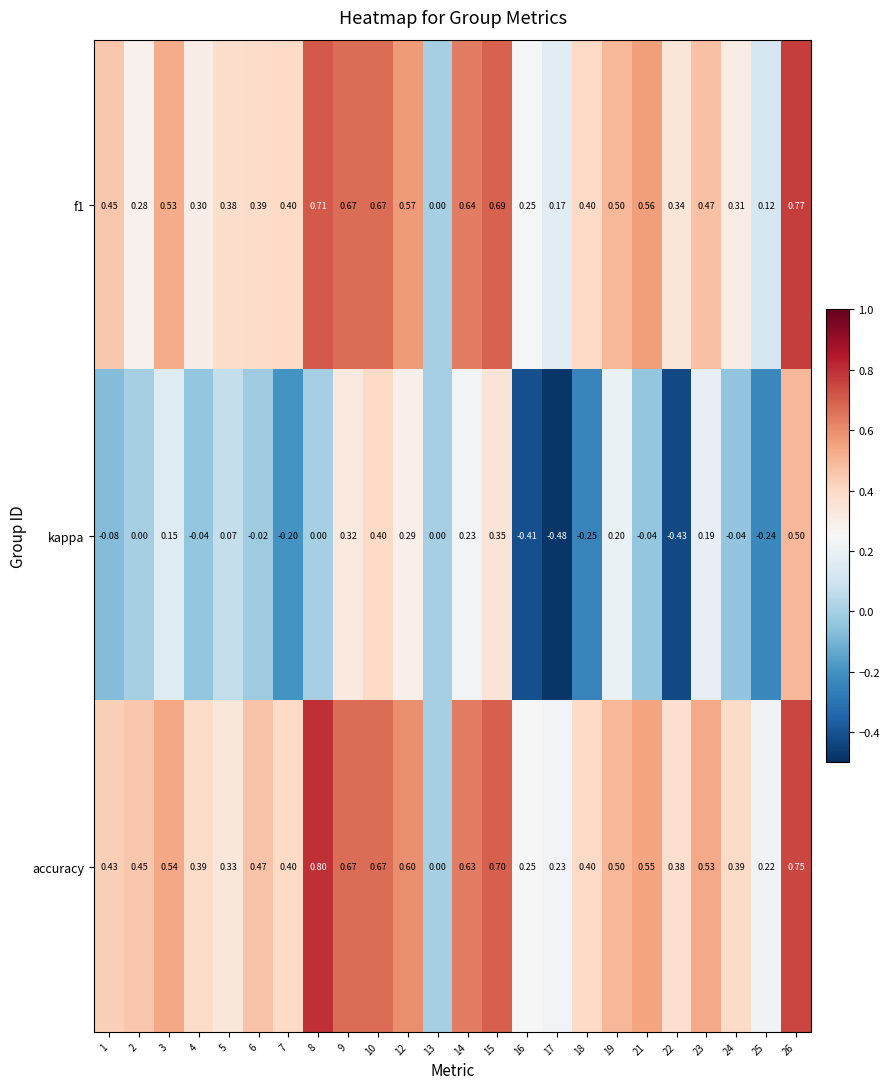

Which series has the widest spread of values?

kappa